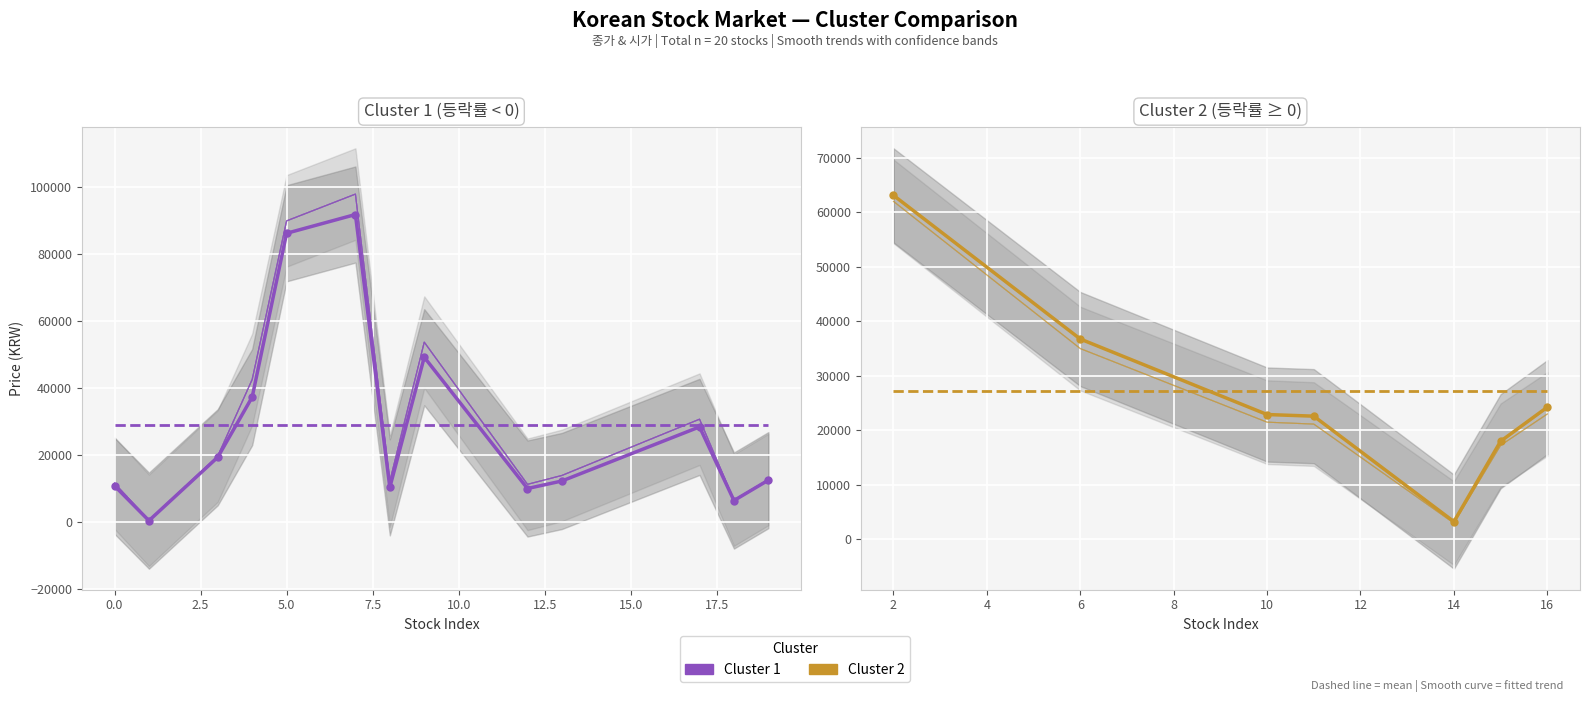

True or false: 시가 and 등락률 intersect in this chart.

False